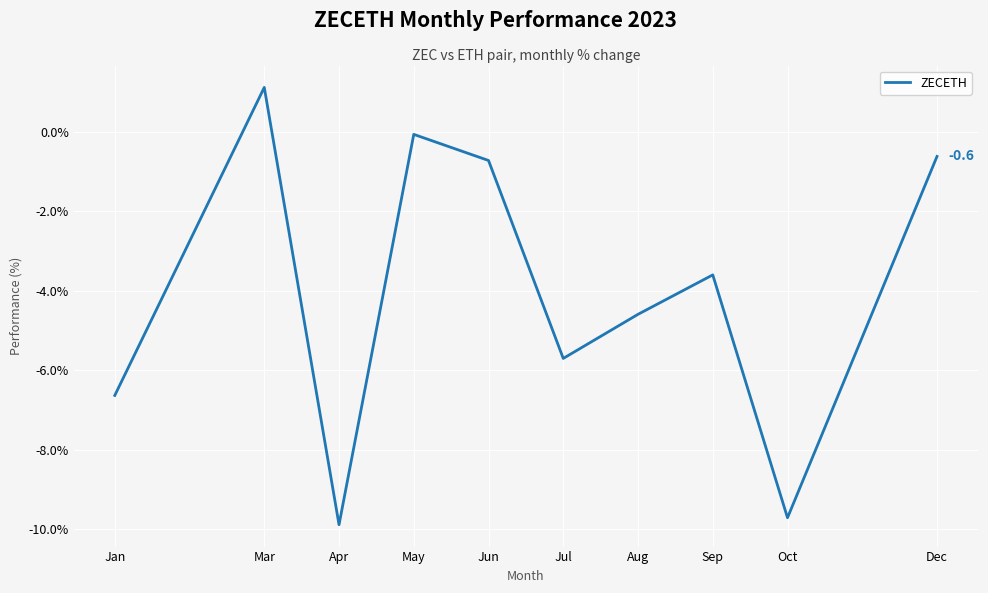

At which label does the data first exceed -3?

Mar